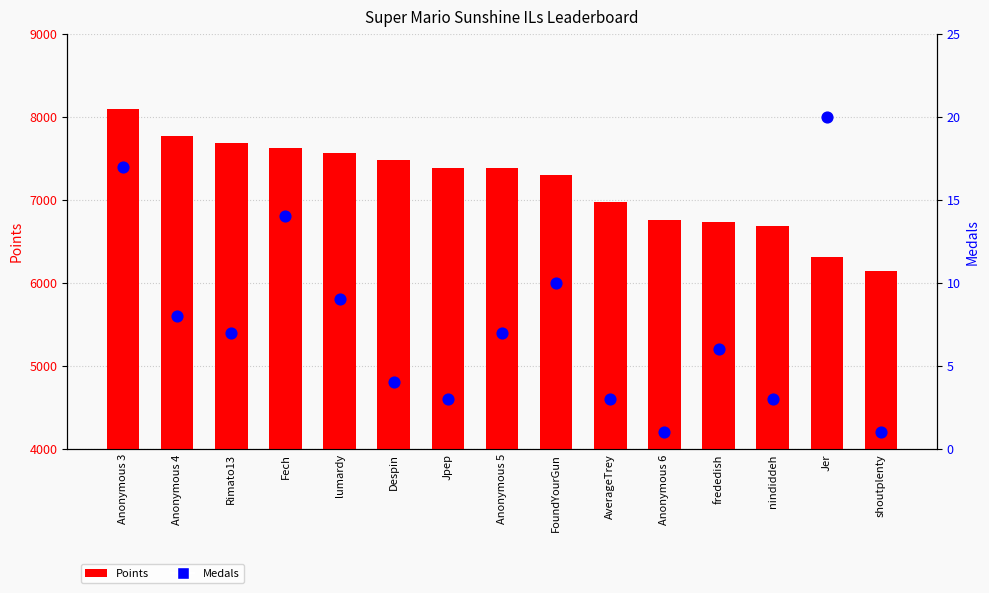

Which series has the widest spread of Y values?

Points